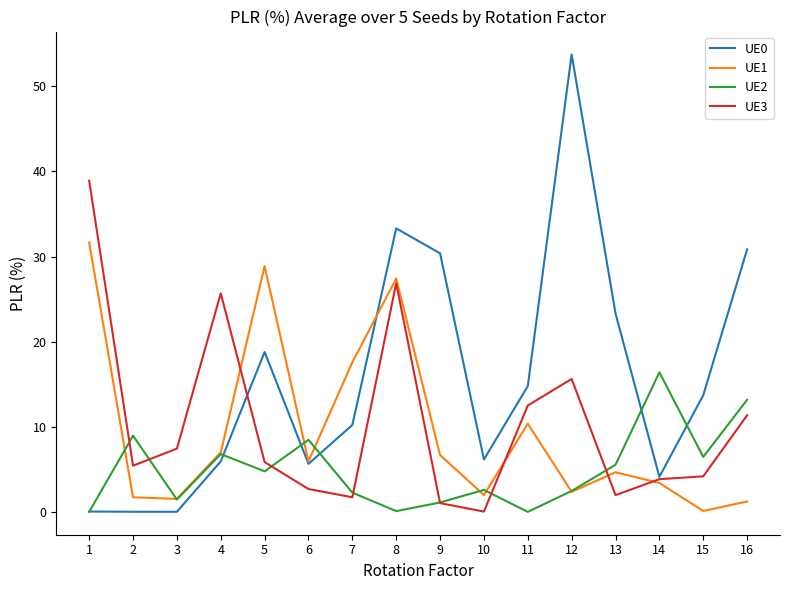

What is the difference between the highest and lowest values at 5?

24.1